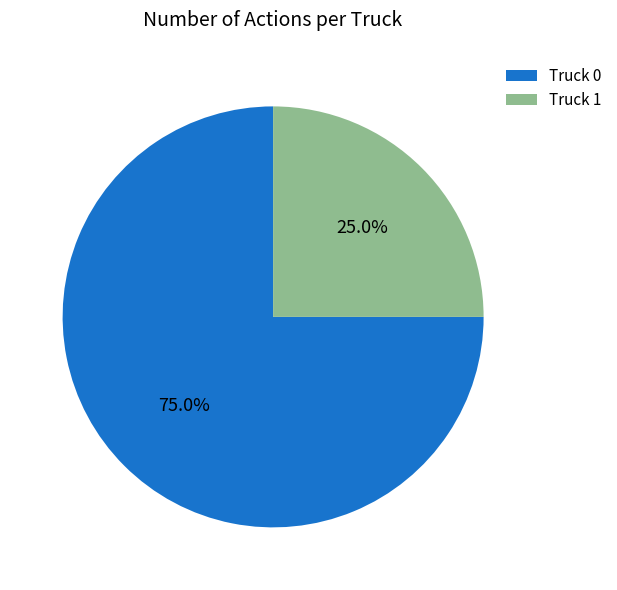

To the nearest percent, what is the difference between the Truck 1 and Truck 0 slice percentages?

50%